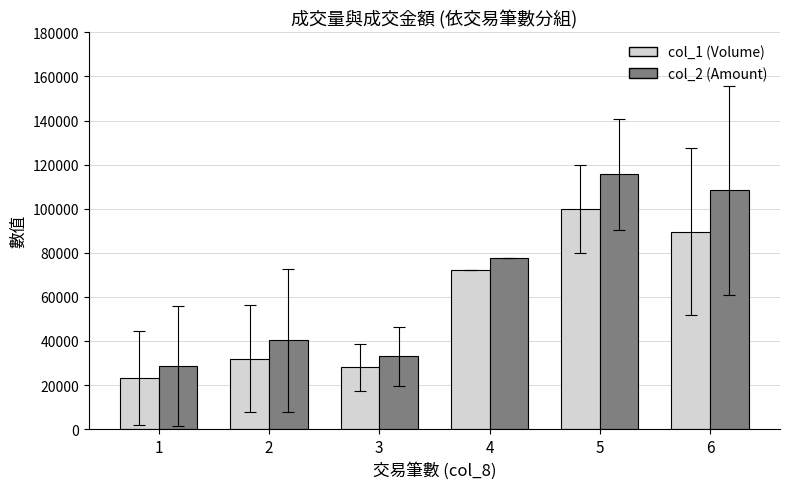

What is the approximate value of col_2 (Amount) at 6?

108376.7